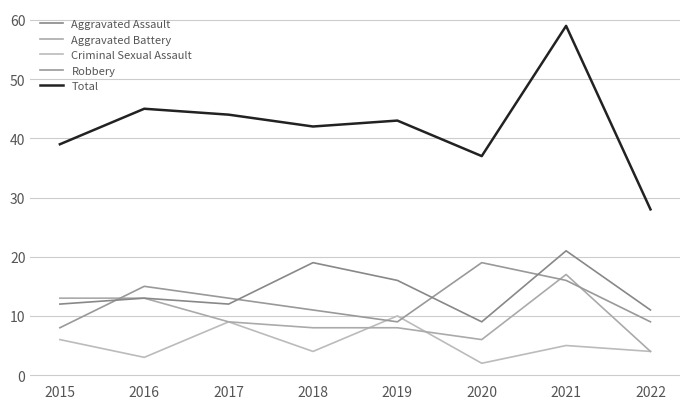

Which series ends up on top after the final intersection of Aggravated Assault and Robbery?

Aggravated Assault